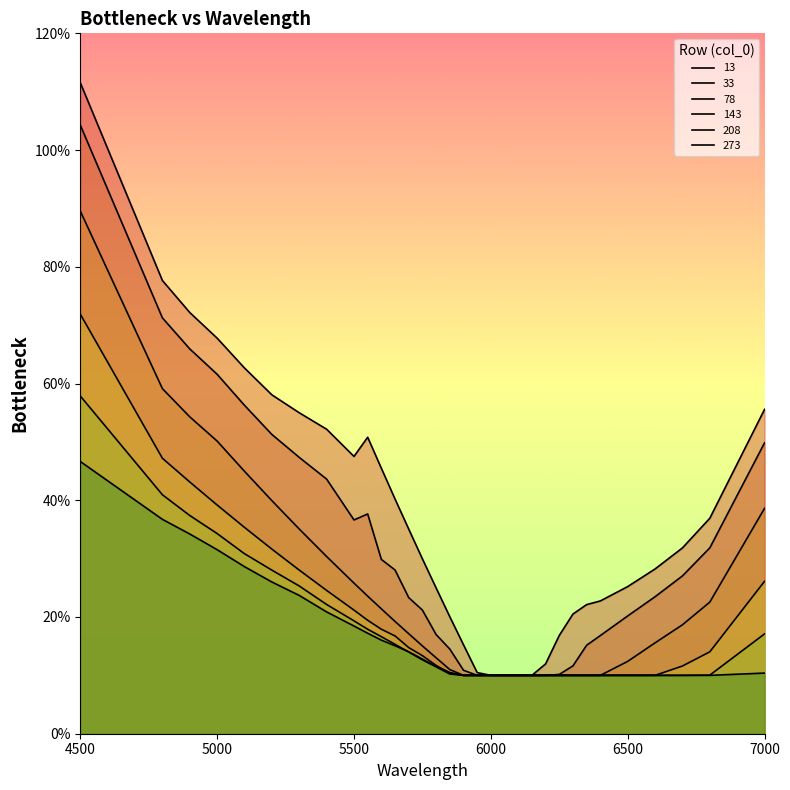

What is the difference between the maximum and minimum values in the 208 series?

0.5